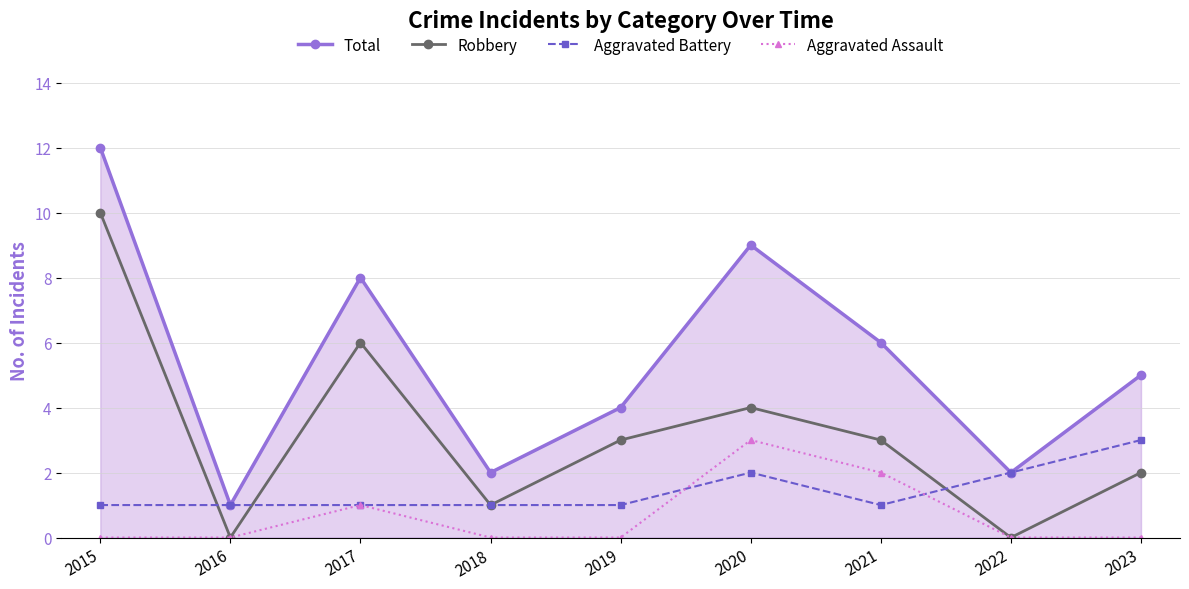

True or false: Aggravated Battery and Aggravated Assault intersect in this chart.

True